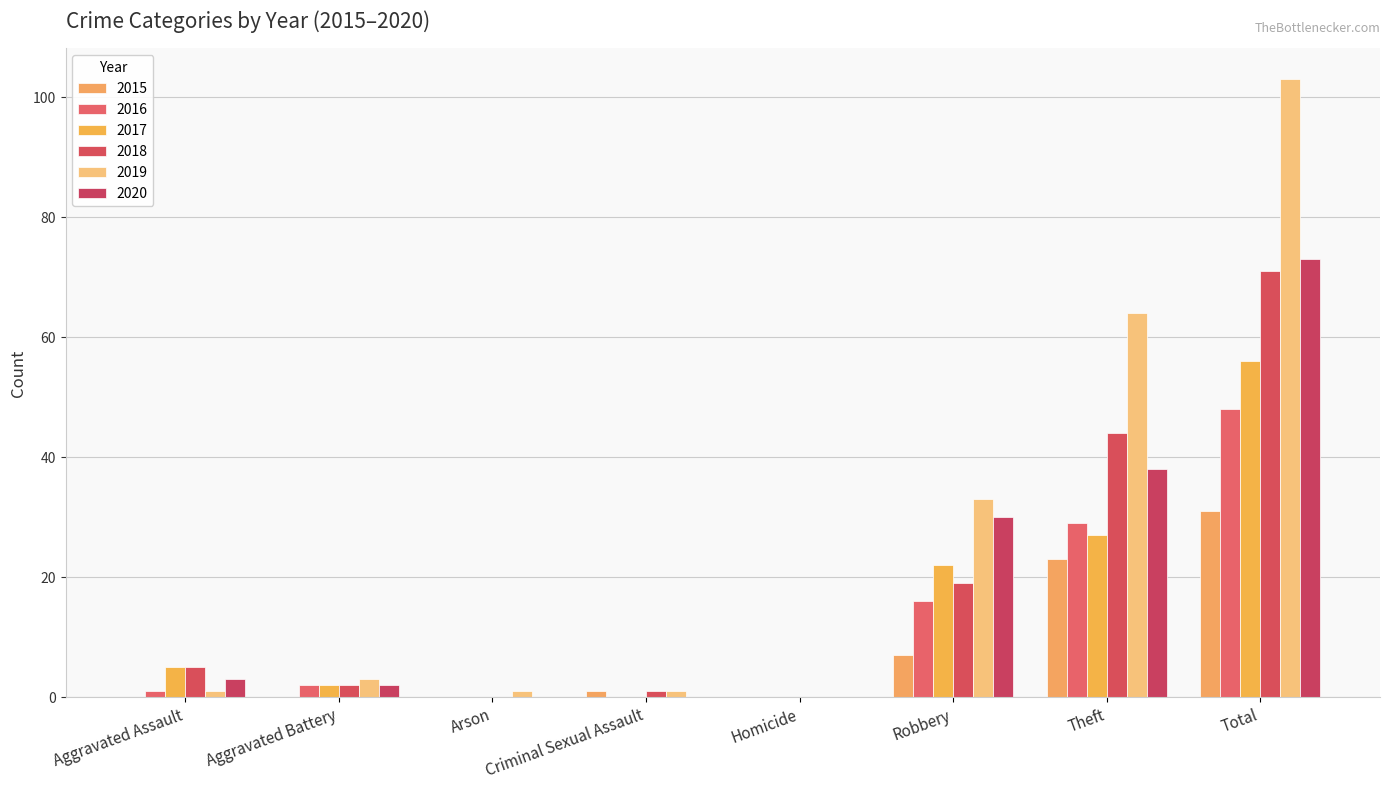

True or false: 2015 has a value of 2 at Criminal Sexual Assault.

False